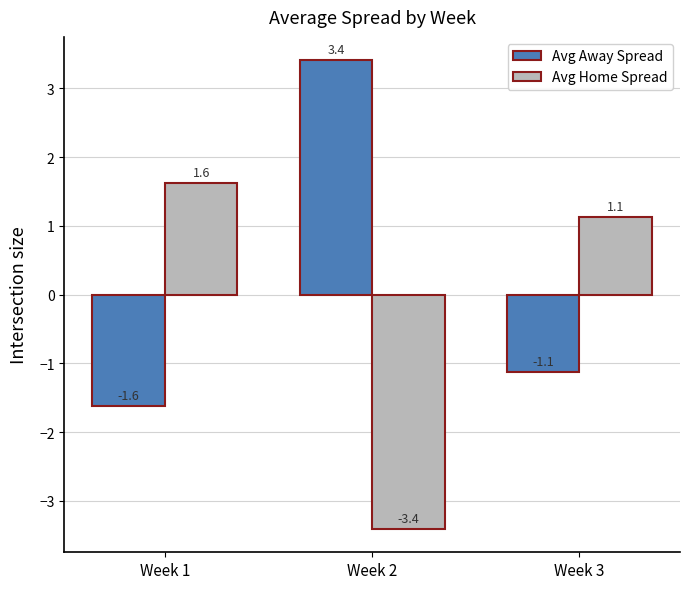

What is the value of the Avg Away Spread bar at the 1st from the left?

-1.6